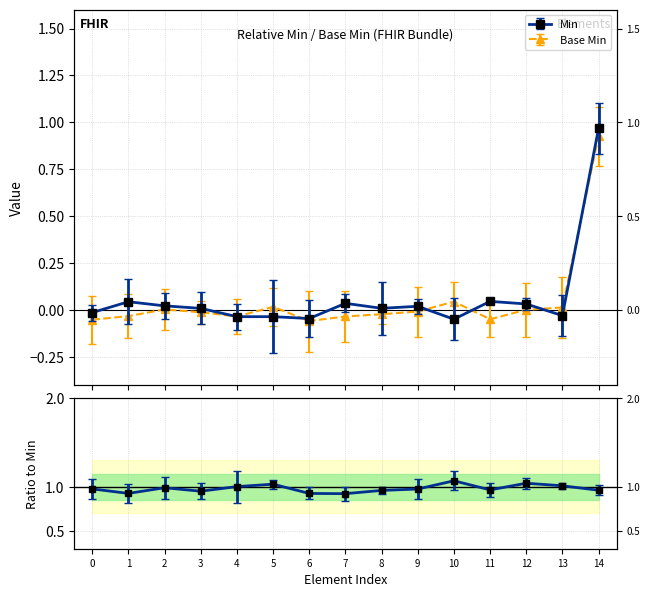

The Min series shows -0.0 at 3. True or false?

False